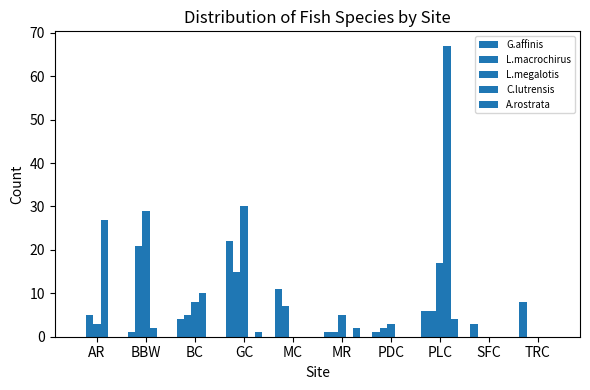

Rank the categories by L.megalotis value from lowest to highest.

MC, SFC, TRC, AR, PDC, MR, BC, PLC, BBW, GC